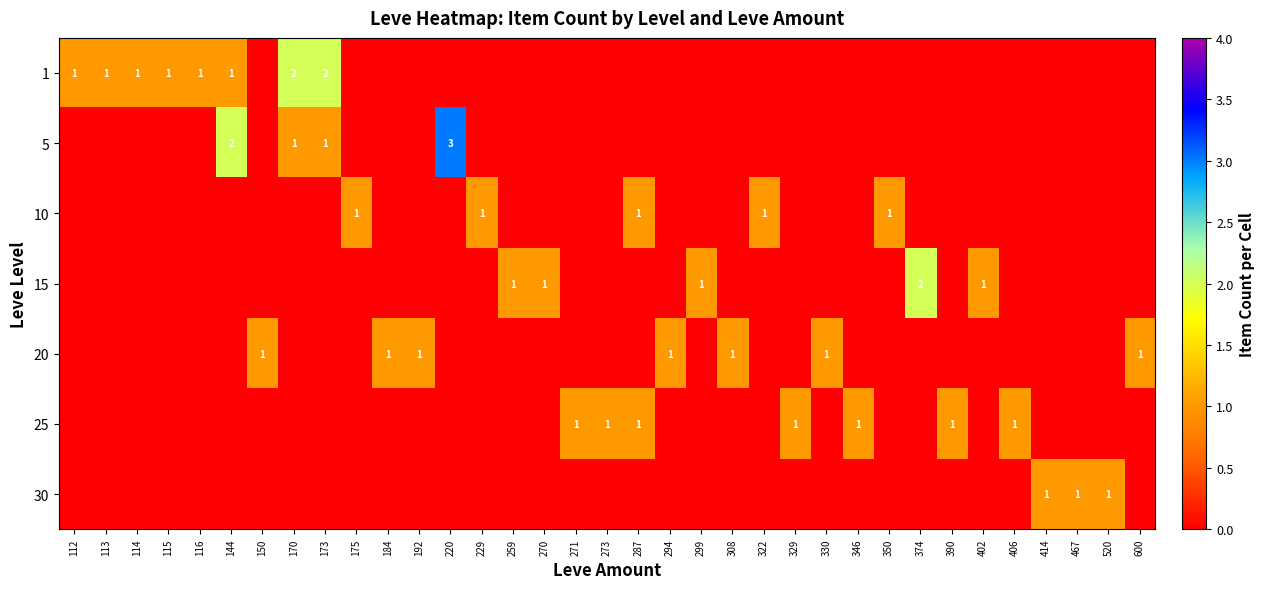

Rank the series at 346 from lowest to highest value.

1, 5, 10, 15, 20, 30, 25